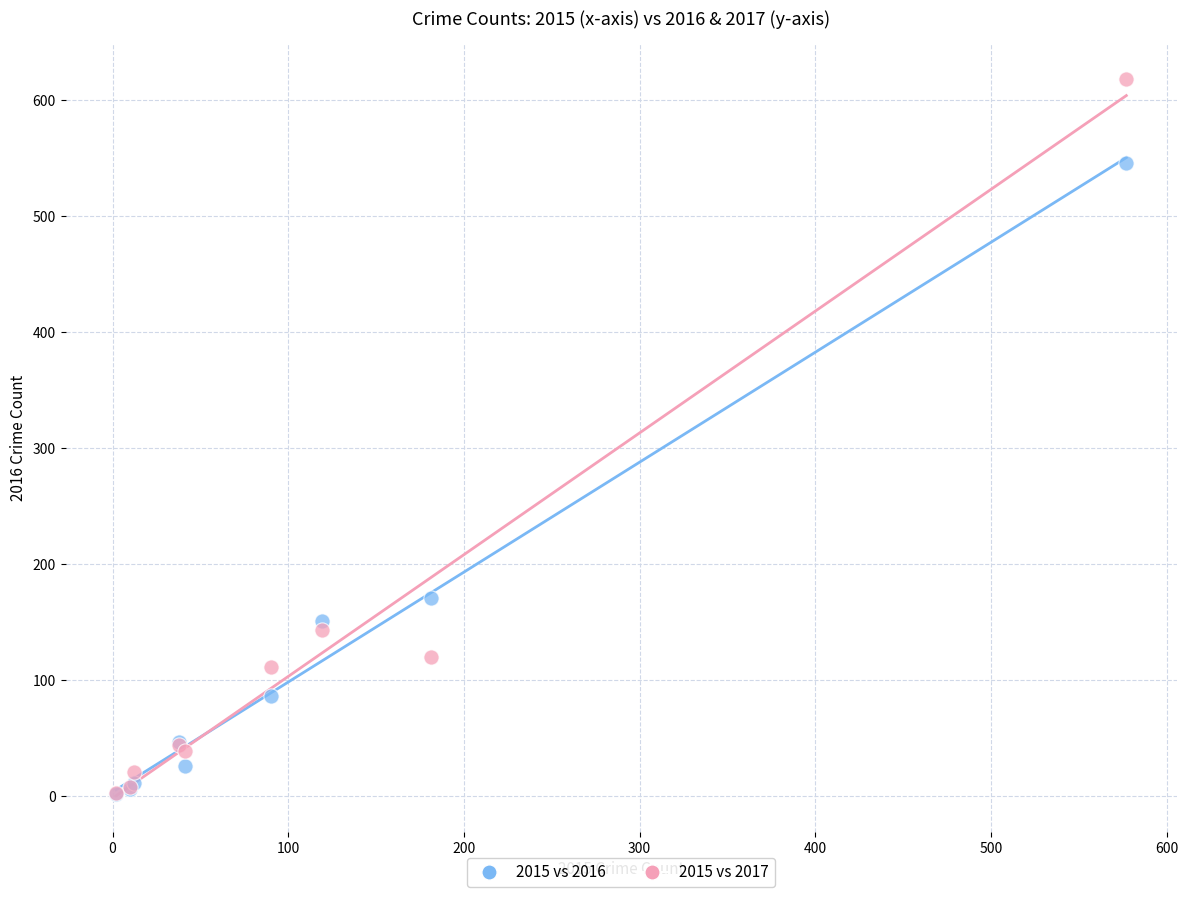

In the 2015 vs 2016 series, what Y value is closest to 274?

171